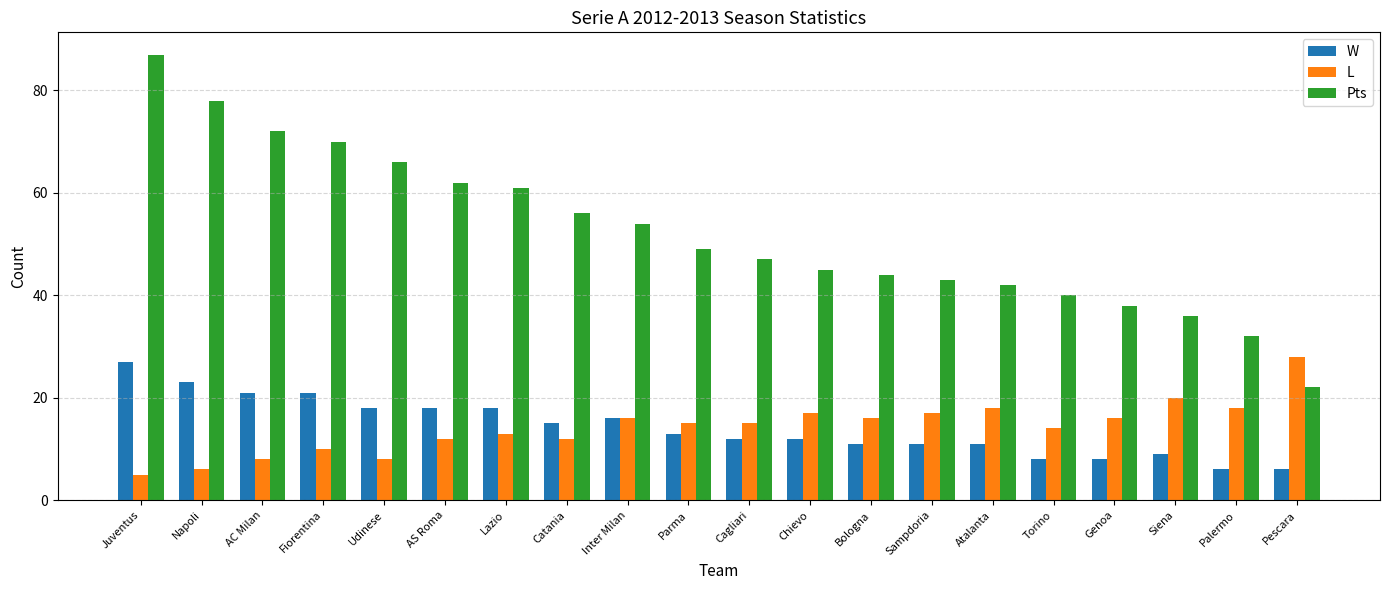

What is the total value across all series at Lazio?

92